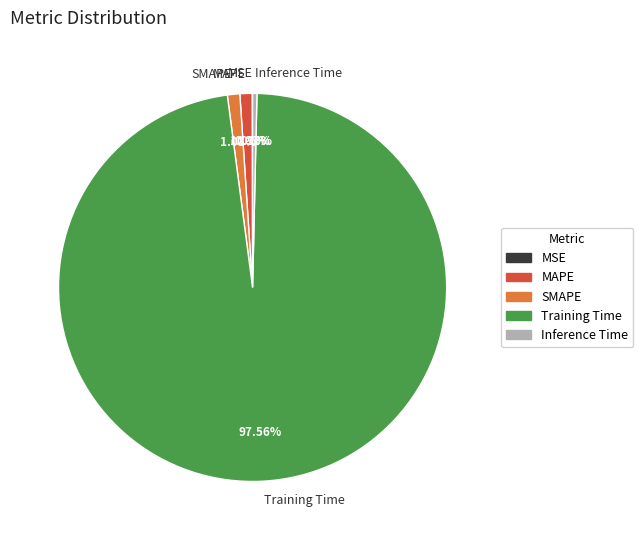

What portion of the pie excludes MAPE?

99.0%